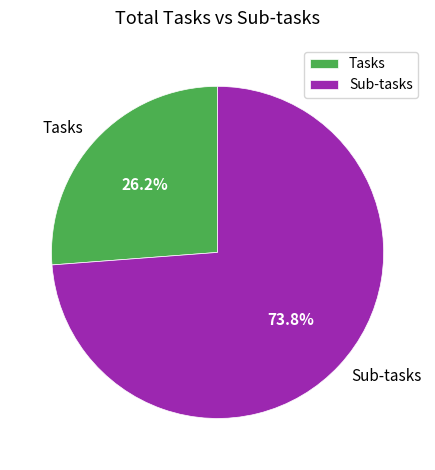

What percentage is NOT represented by Sub-tasks?

26.2%